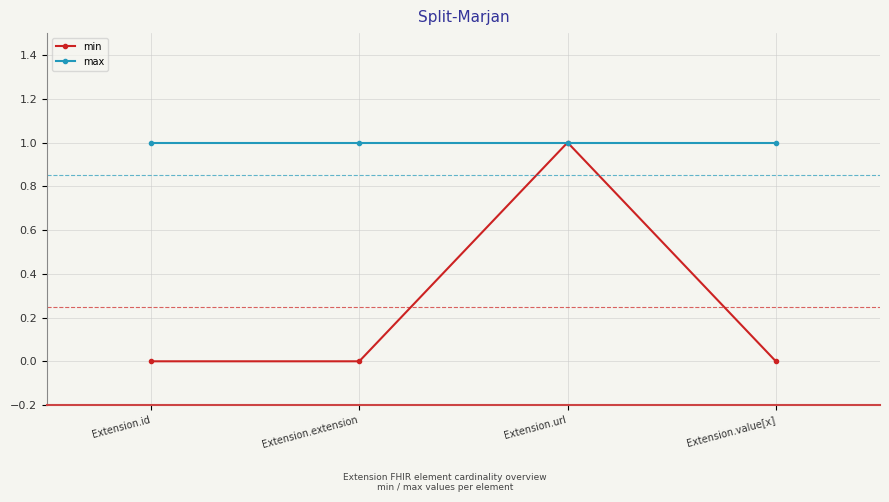

At which category does min reach its first local peak?

Extension.url